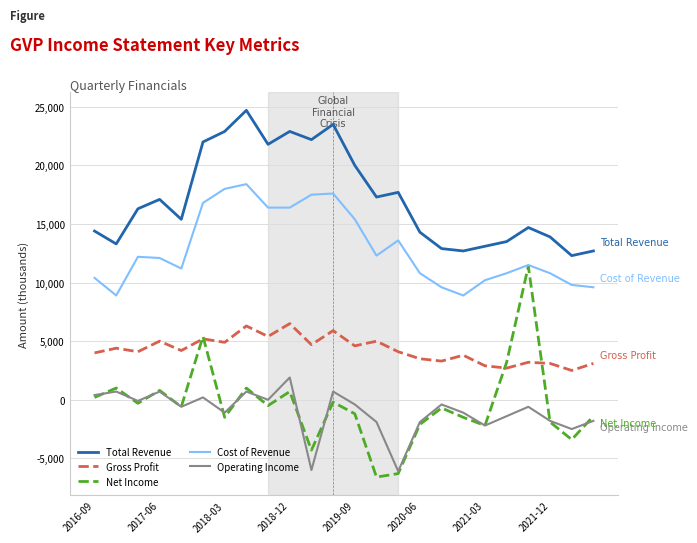

True or false: Cost of Revenue and Gross Profit cross at least once.

False